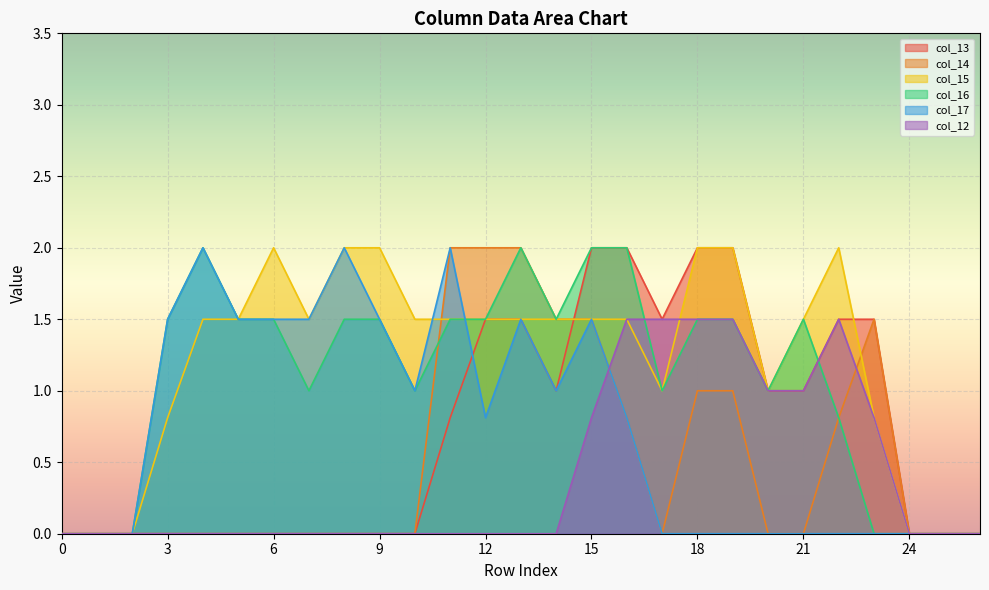

Which series has the largest total across all categories?

col_15